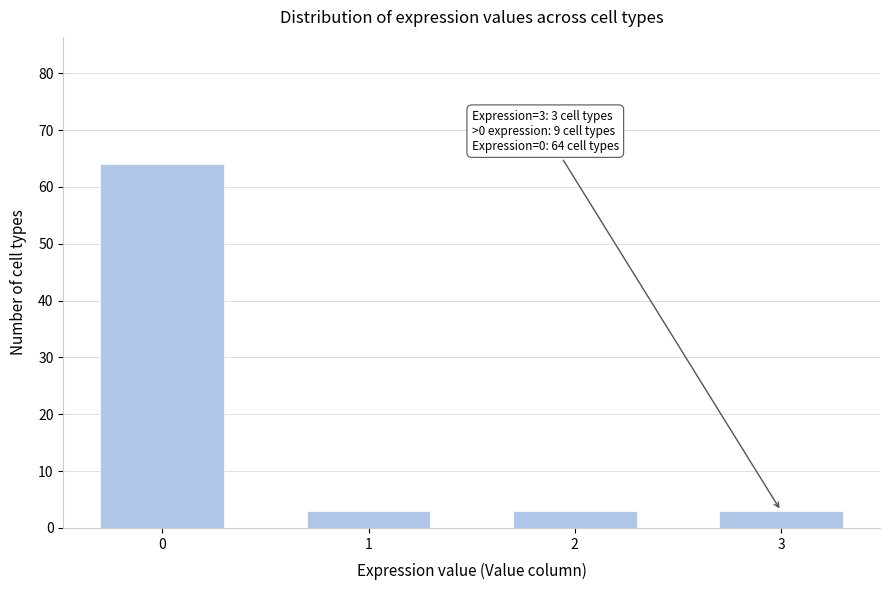

Reading left to right, transcribe all the data shown in this chart.

64	3	3	3